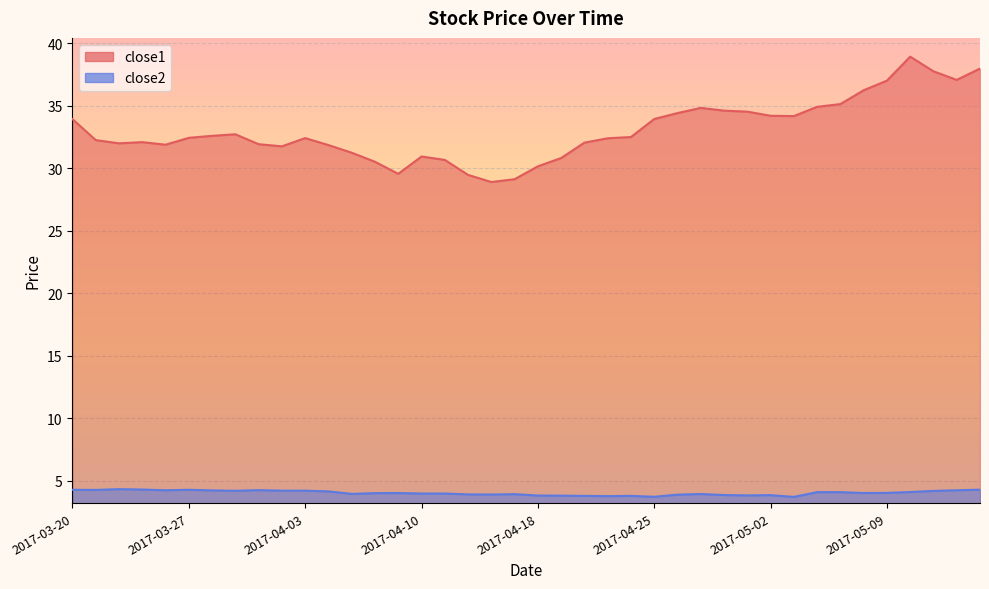

Reading left to right, transcribe all the data shown in this chart.

close1: 33.9	32.3	32.0	32.1	31.9	32.4	32.6	32.7	31.9	31.8	32.4	31.9	31.2	30.5	29.6	30.9	30.7	29.5	28.9	29.1	30.2	30.8	32.1	32.4	32.5	33.9	34.4	34.8	34.6	34.5	34.2	34.2	34.9	35.1	36.2	37.0	38.9	37.8	37.1	38.0
close2: 4.3	4.3	4.3	4.3	4.2	4.3	4.2	4.2	4.3	4.2	4.2	4.2	4.0	4.0	4.0	4.0	4.0	3.9	3.9	3.9	3.8	3.8	3.8	3.8	3.8	3.7	3.9	3.9	3.9	3.8	3.9	3.7	4.1	4.1	4.0	4.0	4.1	4.2	4.2	4.3